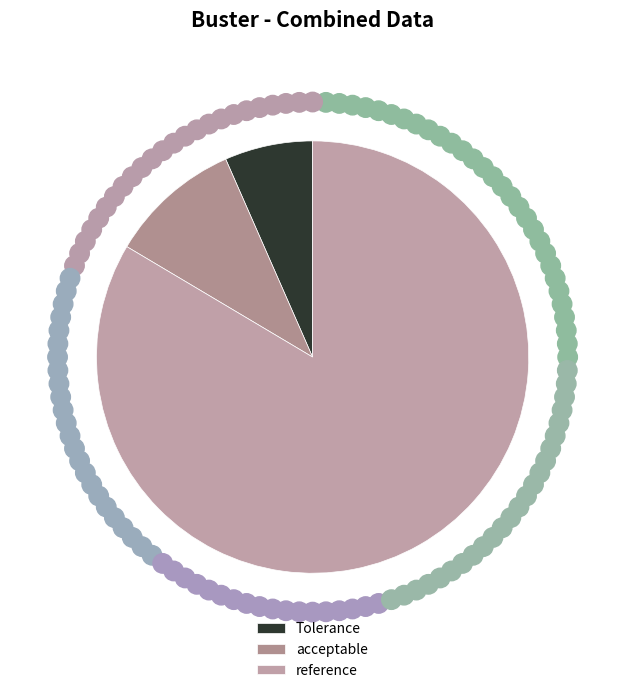

How many segments does this pie chart have?

3